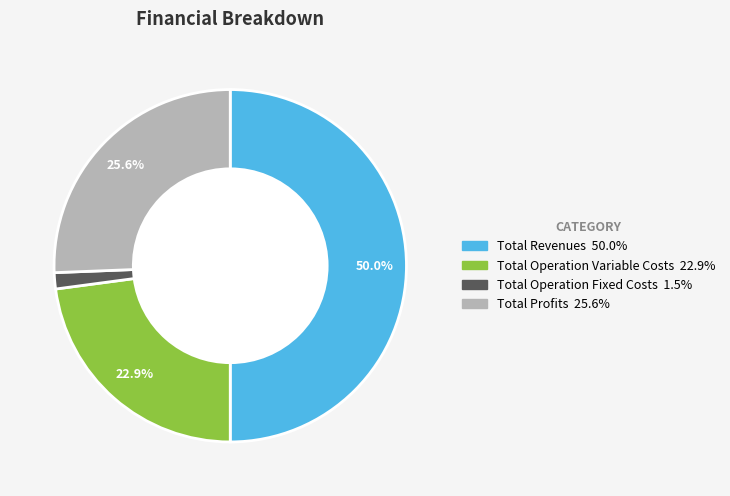

How many slices are in this pie chart?

4